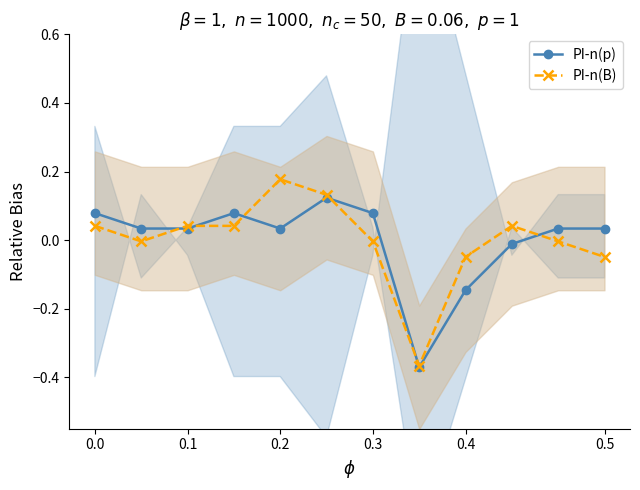

Reading left to right, what are all the values shown in this chart?

PI-n(p): 0.1	0.0	0.0	0.1	0.0	0.1	0.1	-0.4	-0.1	-0.0	0.0	0.0
PI-n(B): 0.0	-0.0	0.0	0.0	0.2	0.1	-0.0	-0.4	-0.0	0.0	-0.0	-0.0